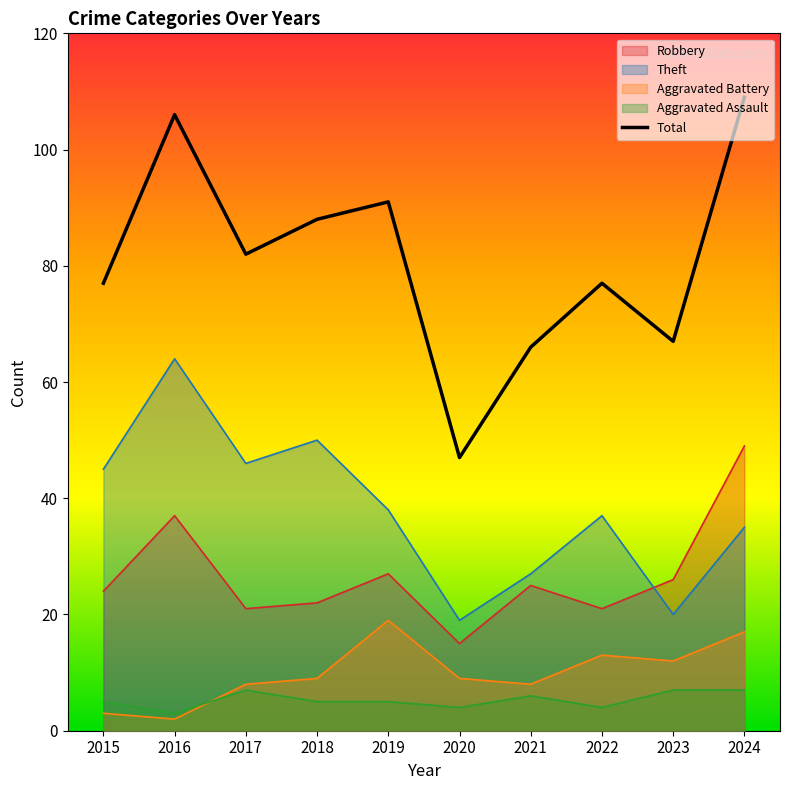

Count the number of data series in this chart.

5